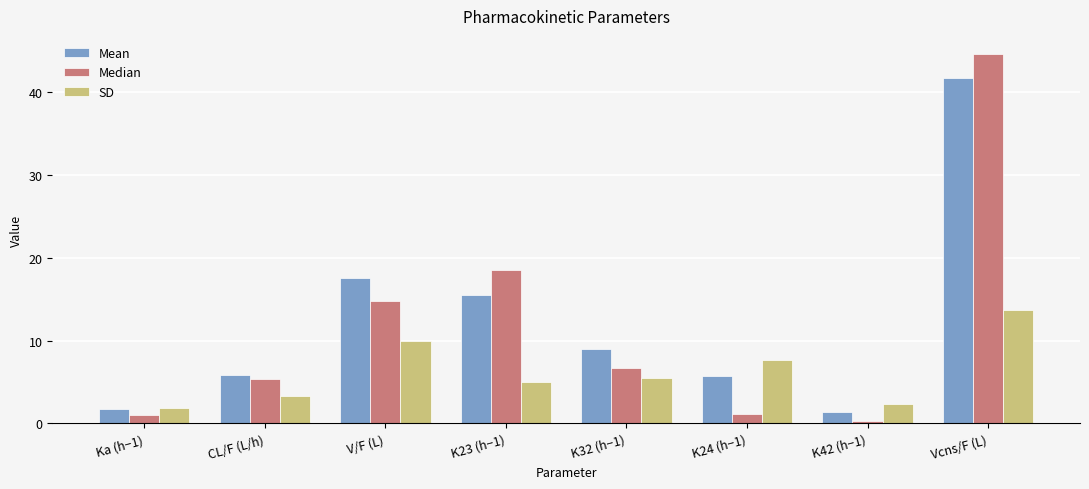

How many distinct data groups are displayed?

3